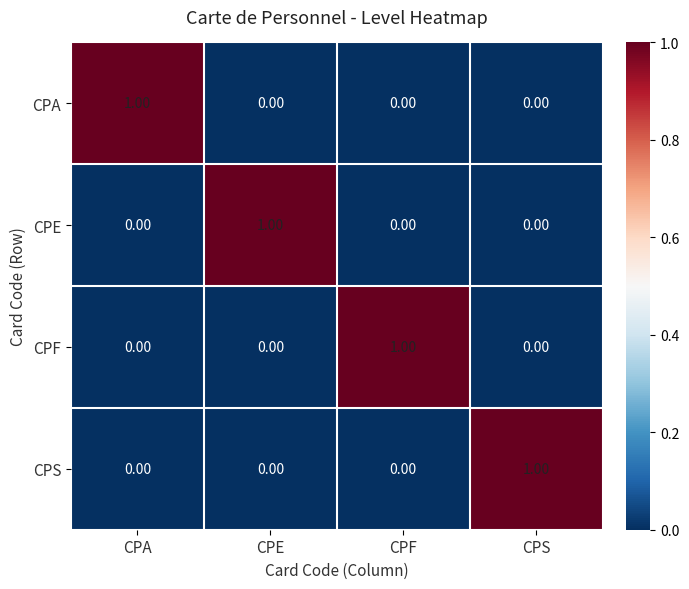

Which category has the highest value in the CPA series?

CPA